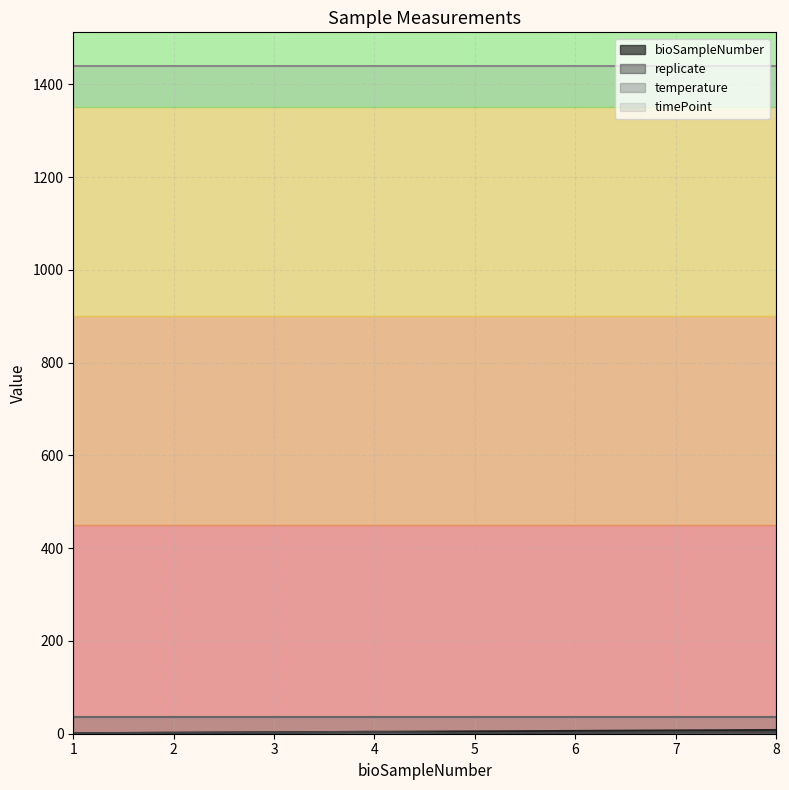

What is the value of the bioSampleNumber point at the 7th from the left?

7